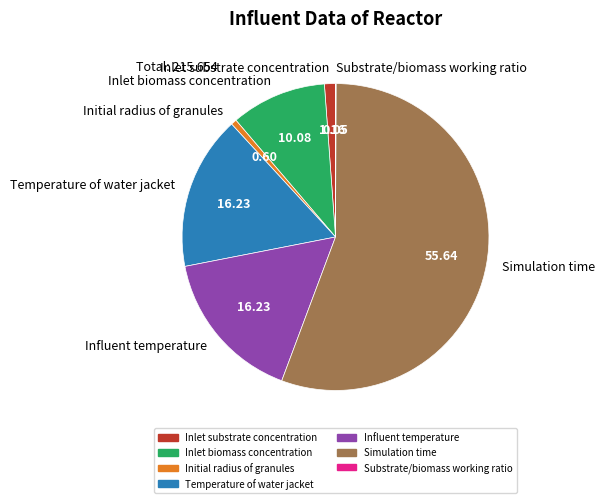

Do Inlet biomass concentration and Simulation time together represent more than half of the pie?

Yes